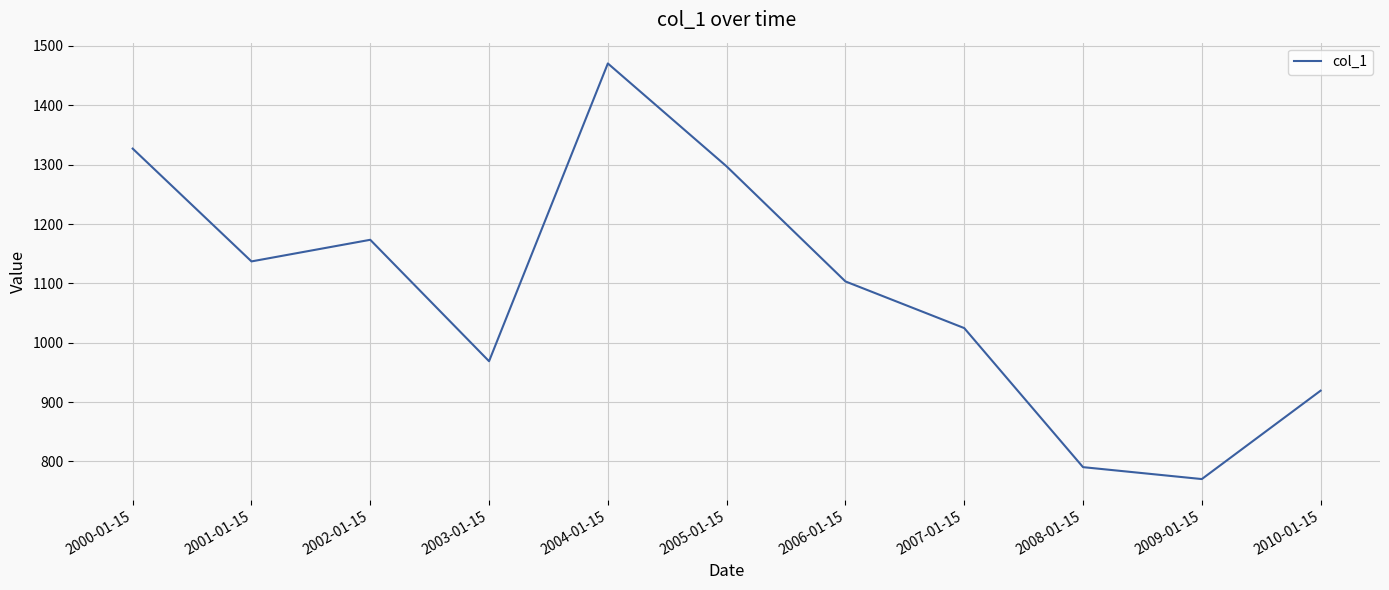

Reading left to right, transcribe all the data shown in this chart.

2000-01-15=1327.0	2001-01-15=1137.0	2002-01-15=1173.4	2003-01-15=968.9	2004-01-15=1470.5	2005-01-15=1297.1	2006-01-15=1103.3	2007-01-15=1024.7	2008-01-15=790.4	2009-01-15=770.4	2010-01-15=919.3